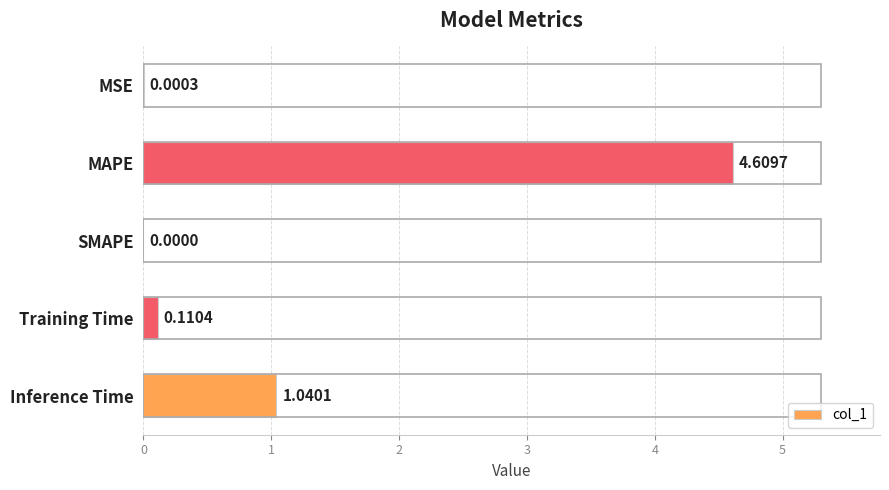

Between Training Time and MAPE, which is larger?

MAPE